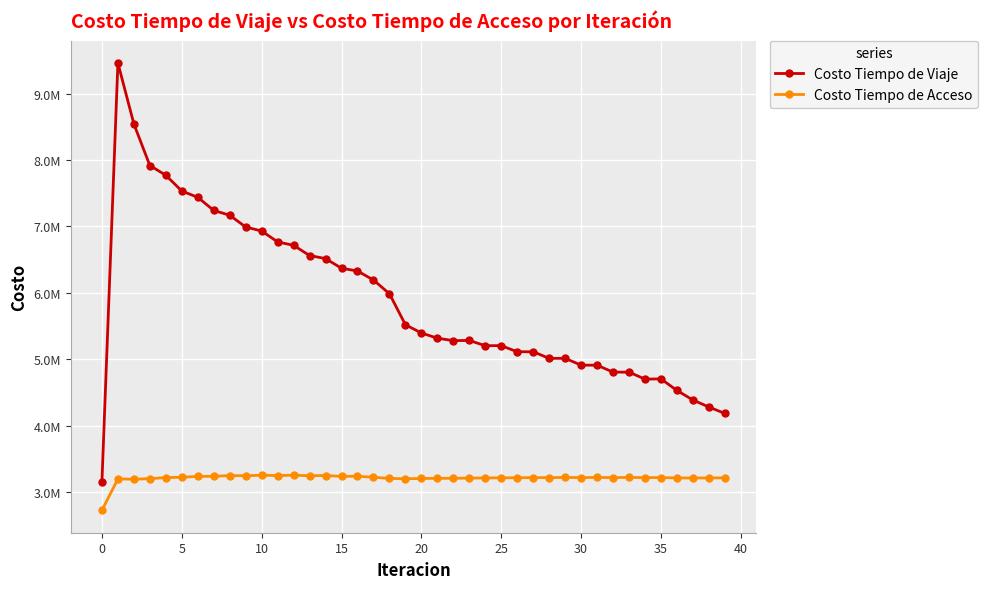

What is the difference between the second highest and minimum values in the Costo Tiempo de Acceso series?

529314.9